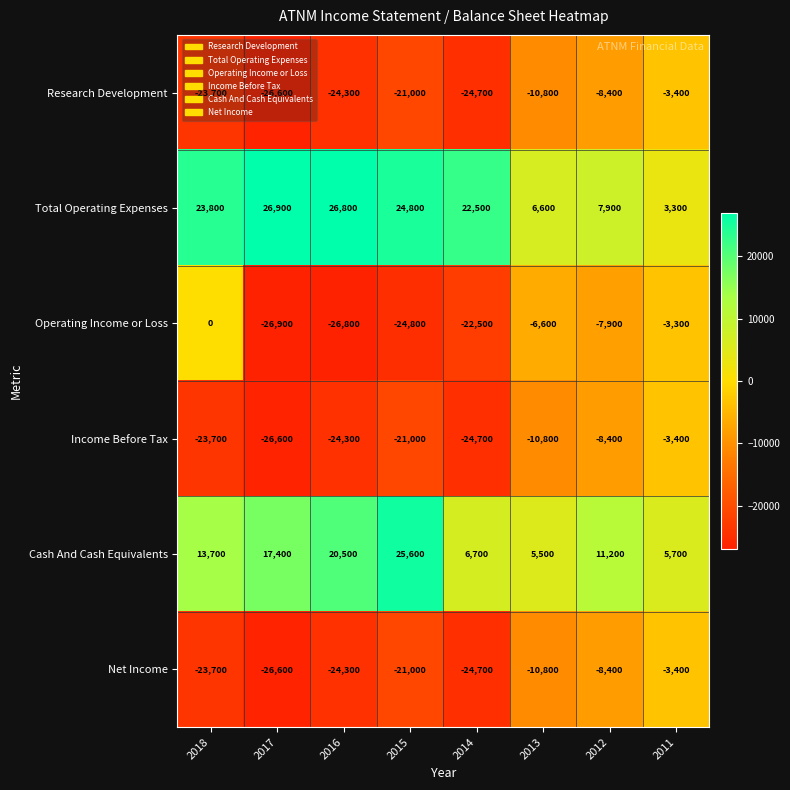

The Total Operating Expenses series shows 9422 at 2014. True or false?

False